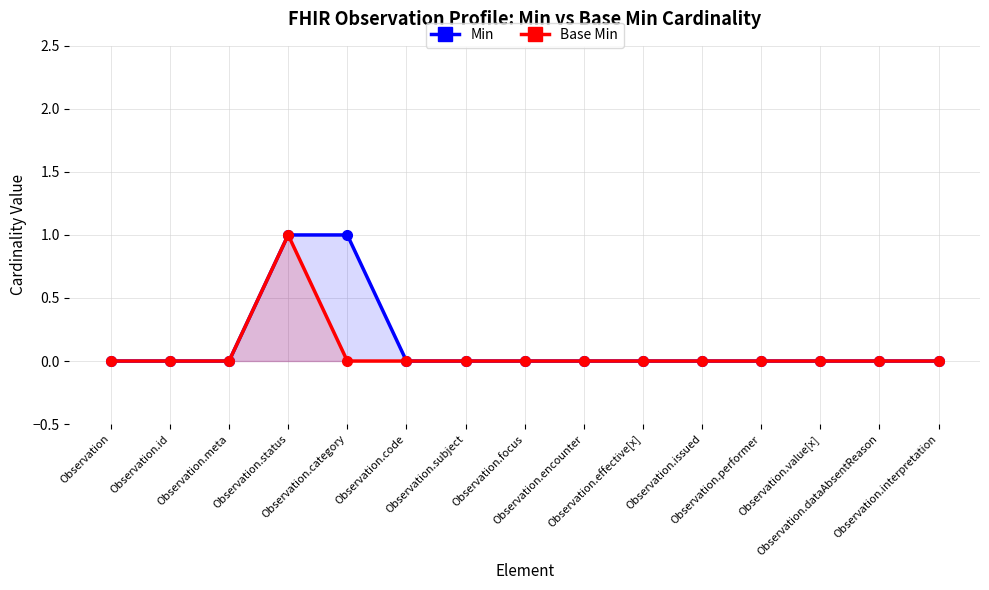

At which category is the sum across all series the highest?

Observation.status